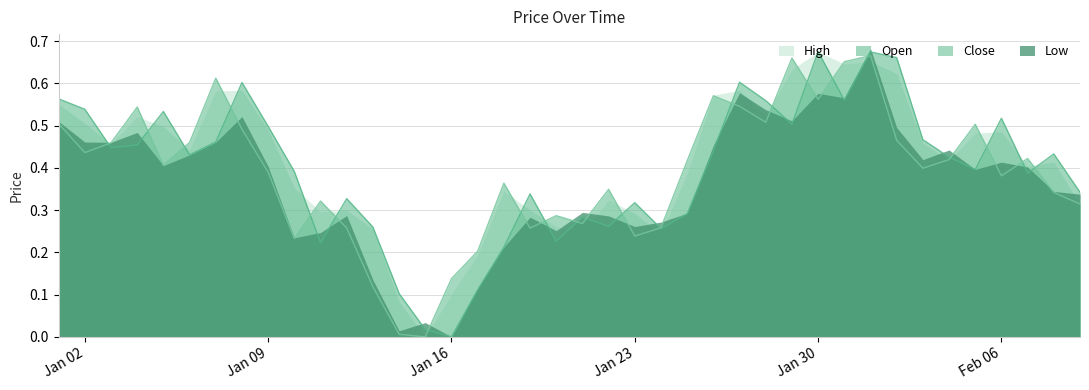

At how many categories does at least one series exceed 0?

40